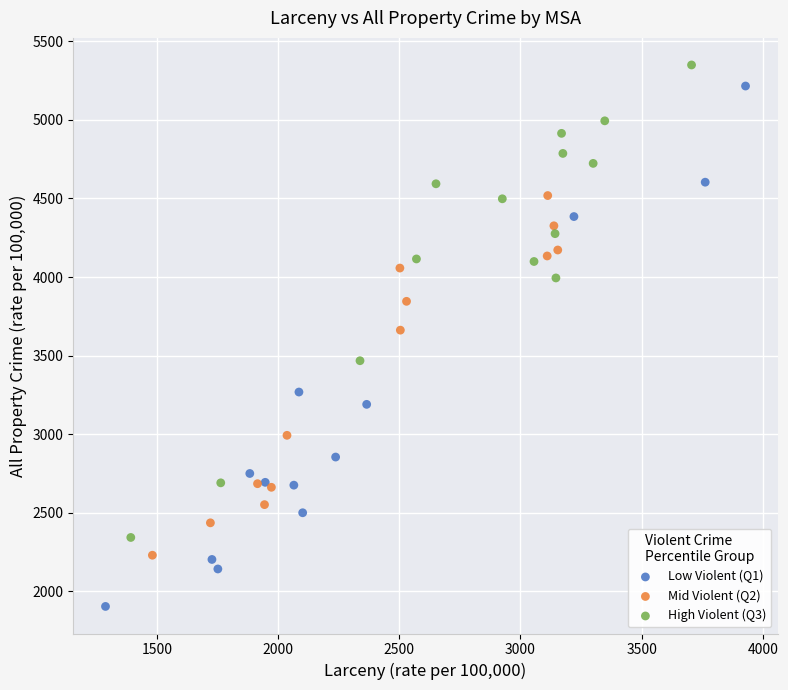

Which series contains the highest Y value?

High Violent (Q3)